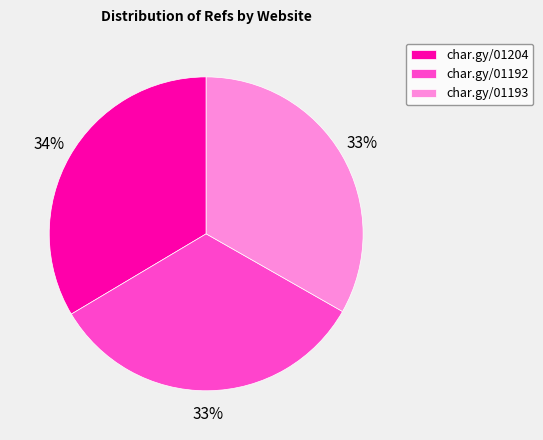

To the nearest percent, what is the average slice percentage?

33%